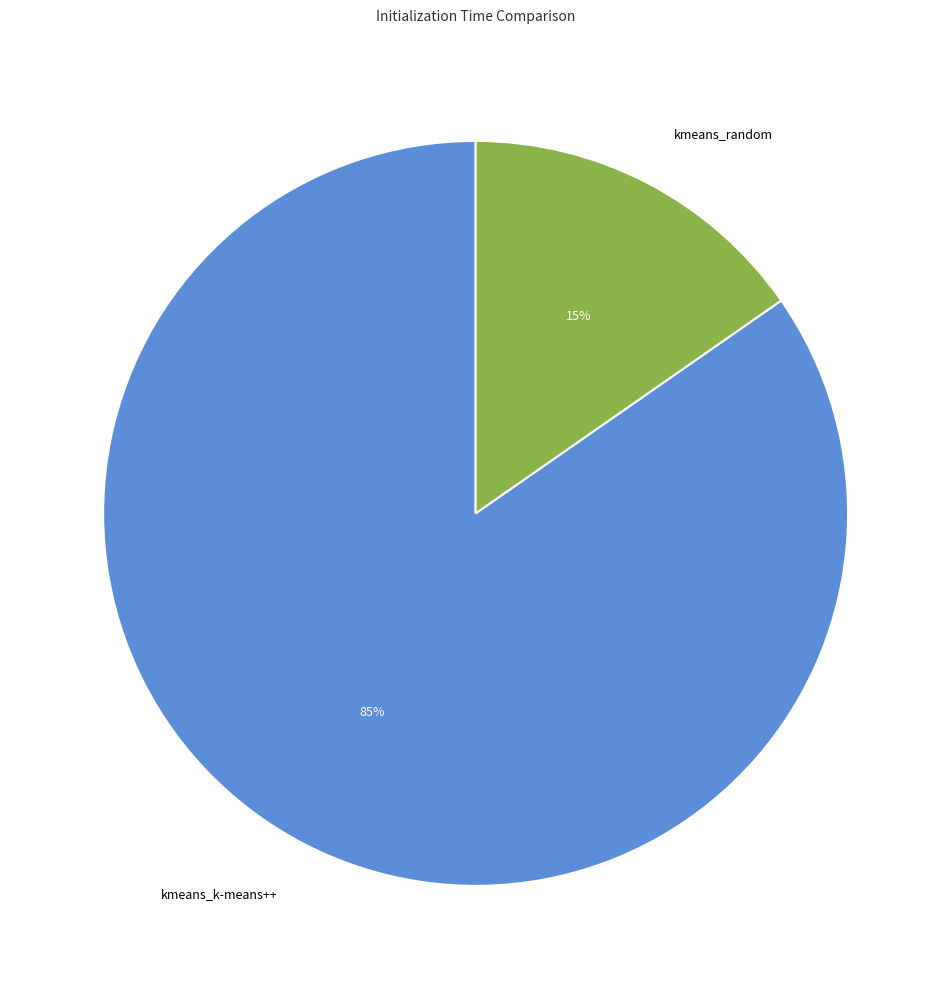

Is there a majority slice in this chart?

Yes